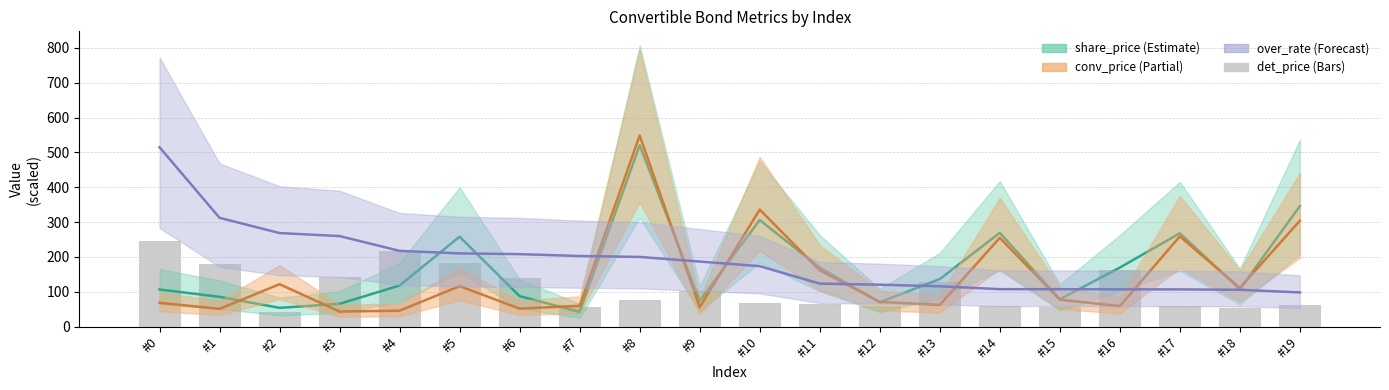

What is the spread (max minus min) of values at #8?

472.5